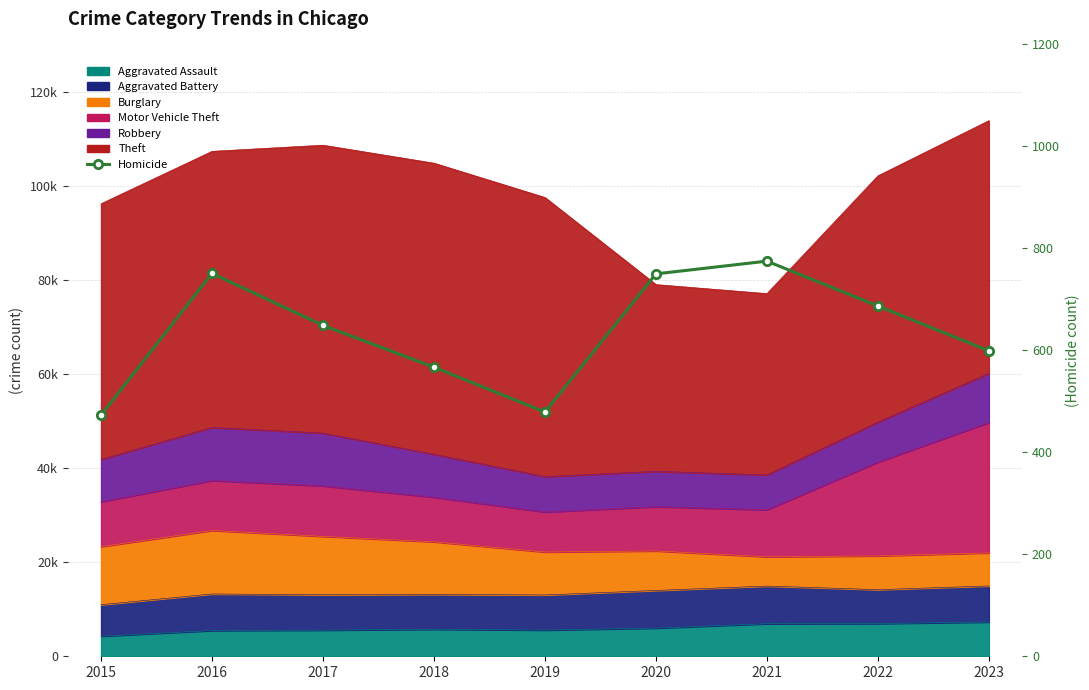

What is the ratio of the value at 2015 to the value at 2023?

0.8